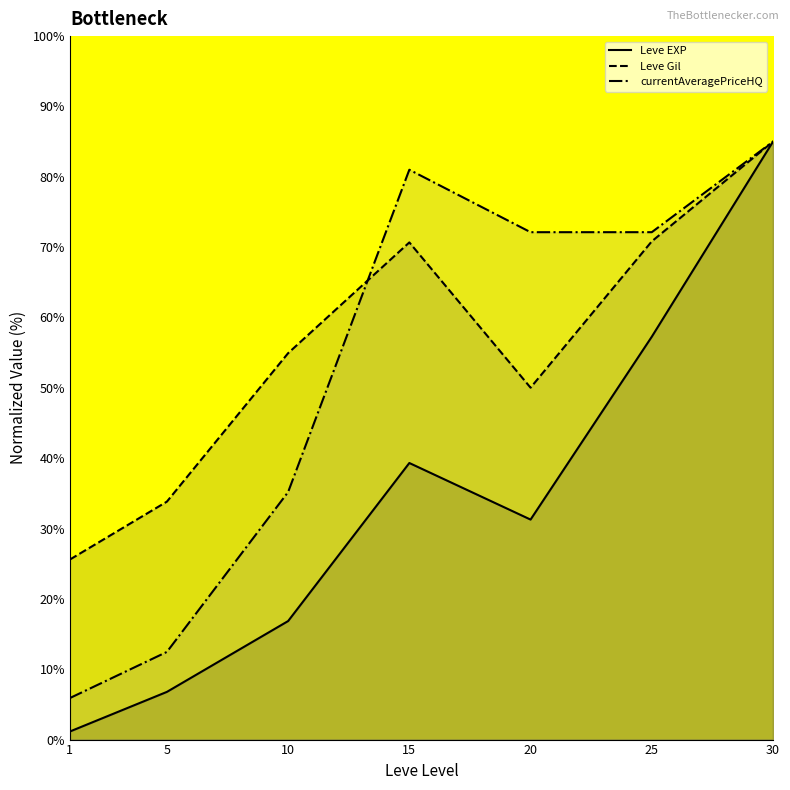

Reading right to left, extract all data points from this chart.

Leve EXP: 85.0	57.3	31.3	39.3	16.8	6.8	1.1
Leve Gil: 85.0	70.8	50.0	70.7	54.9	33.8	25.6
currentAveragePriceHQ: 85.0	72.1	72.1	81.0	35.2	12.5	5.9